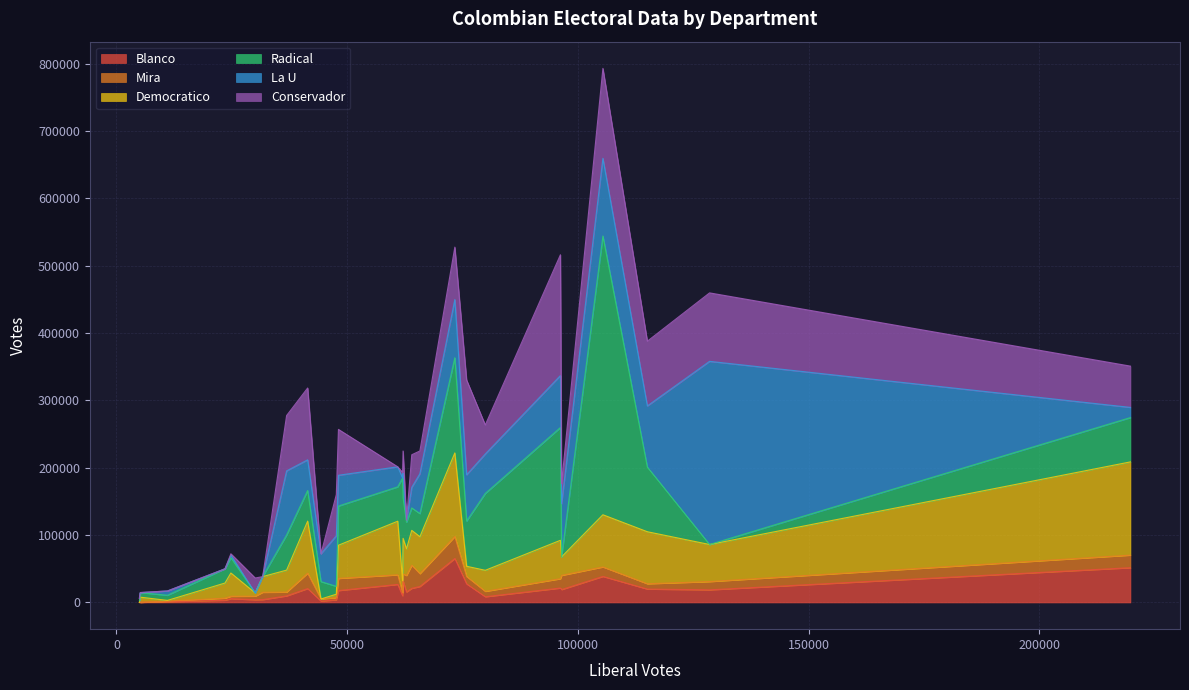

True or false: Conservador has more than 0 interior local peaks.

True